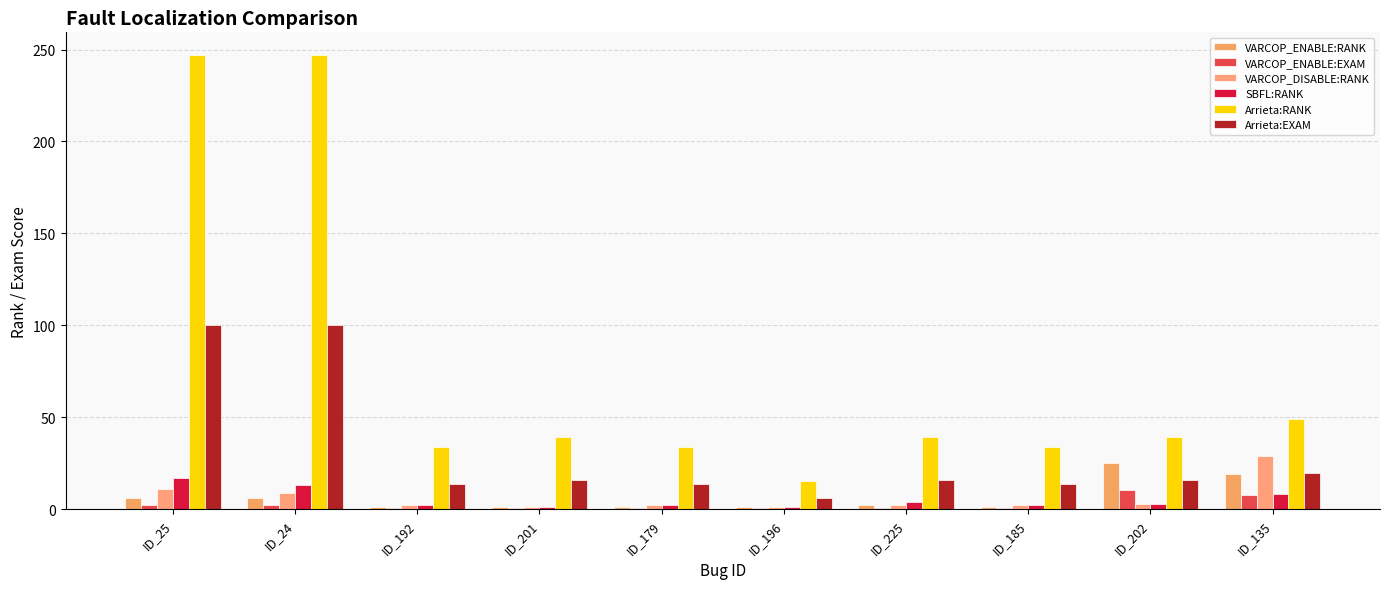

At ID_25, list the series in order from smallest to largest.

VARCOP_ENABLE:EXAM, VARCOP_ENABLE:RANK, VARCOP_DISABLE:RANK, SBFL:RANK, Arrieta:EXAM, Arrieta:RANK